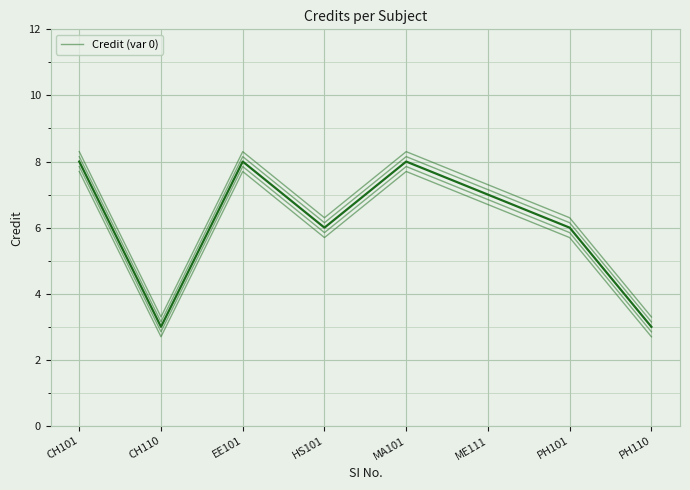

Does the chart display data point markers on the line(s)?

No